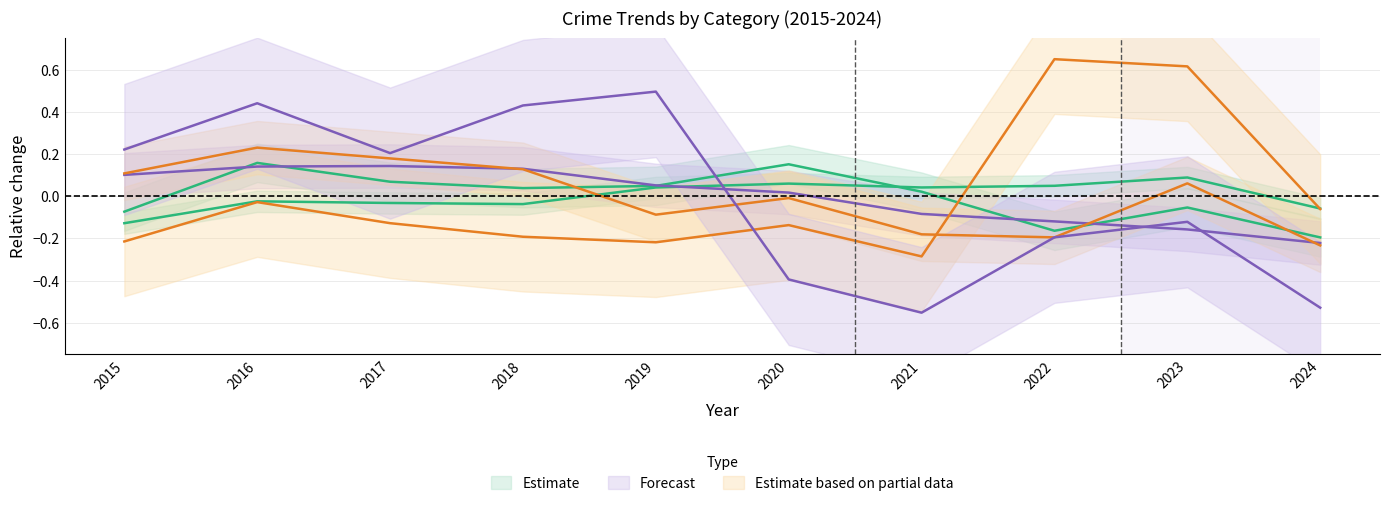

How many categories are shown in the chart?

10